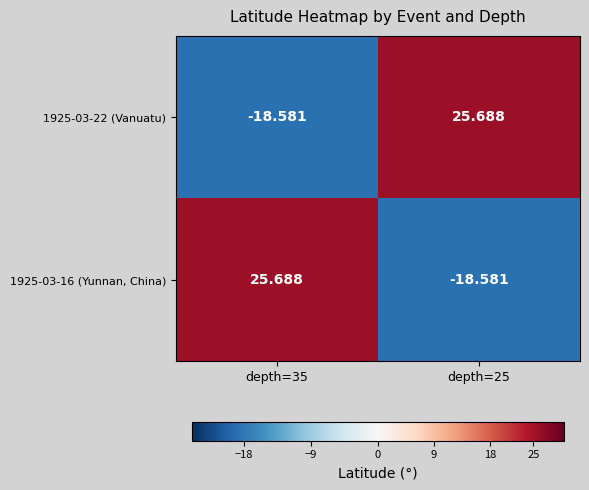

What is the difference between the highest and lowest values at depth=35?

44.3